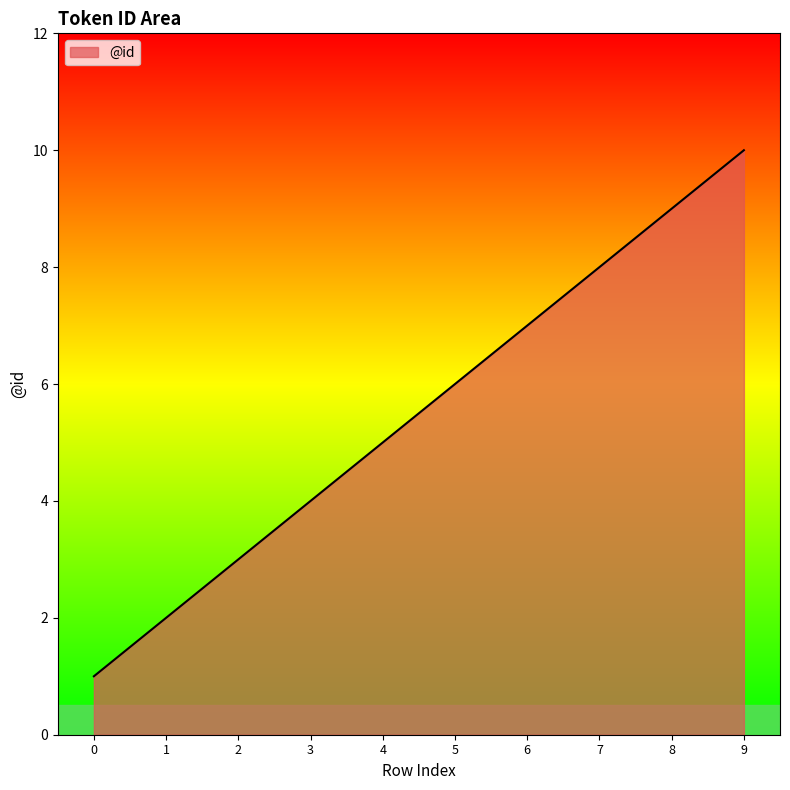

What is the difference between the values at 4 and 3?

1